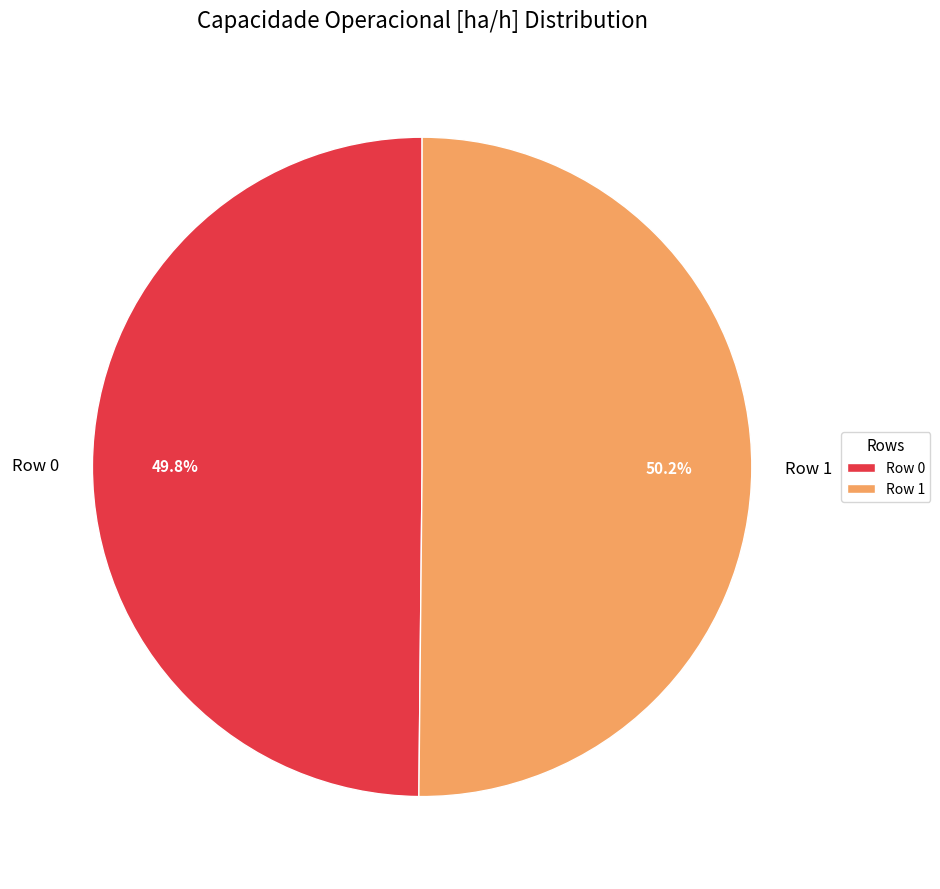

Is there a majority slice in this chart?

Yes